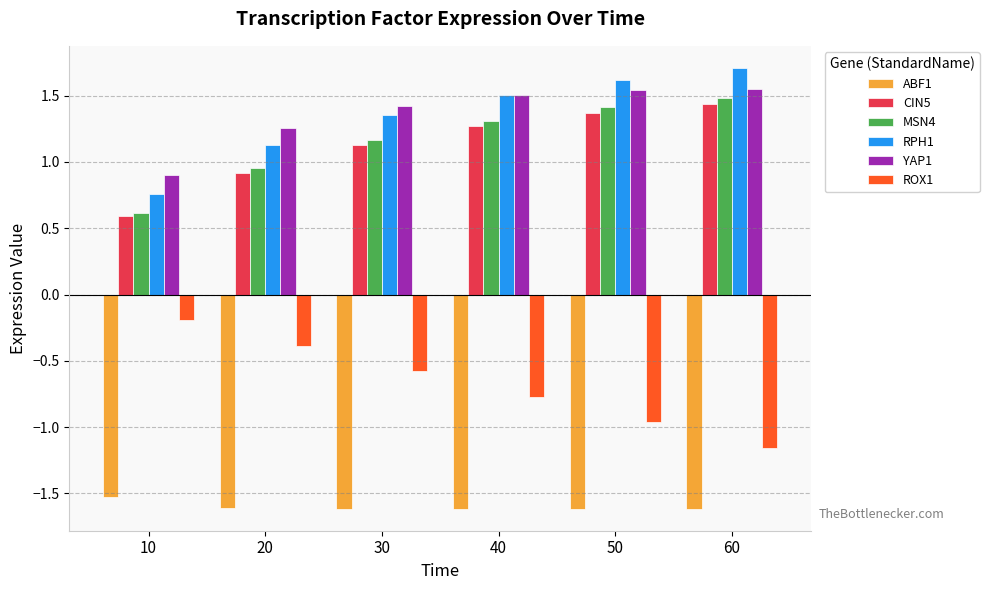

What is the difference between the maximum and second lowest values in the RPH1 series?

0.6